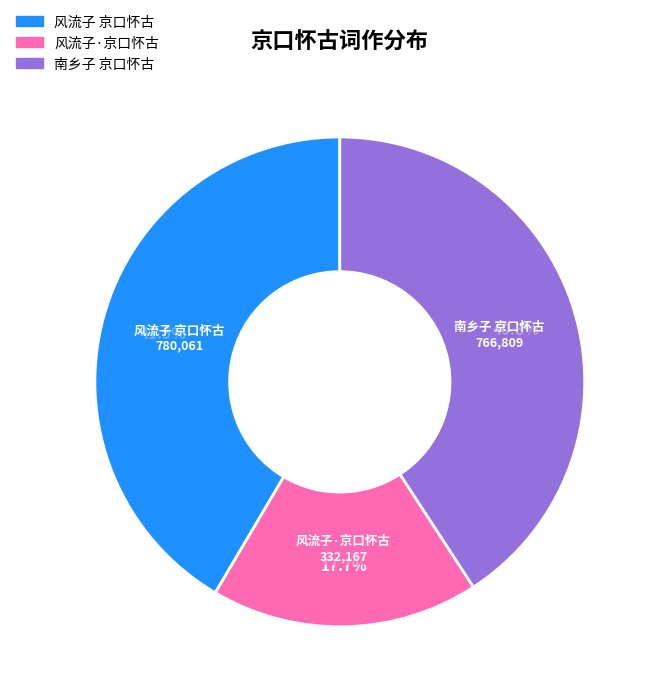

Which slice is the smallest?

风流子·京口怀古